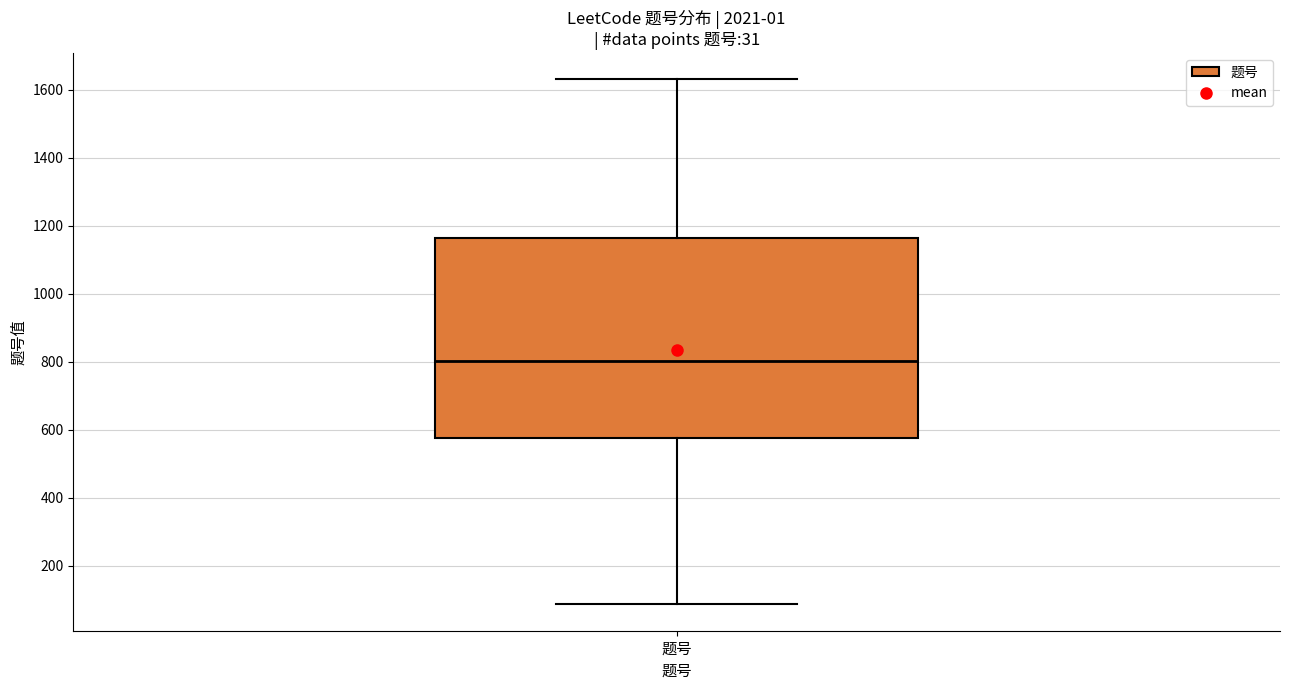

Transcribe this box plot: give where the median line is, the range the box spans, and where the two whiskers end, as read against the y-axis. The values are not printed on the chart, so give them approximately, as read against the axis.

median 800, box 580 to 1160, whiskers 80 to 1640